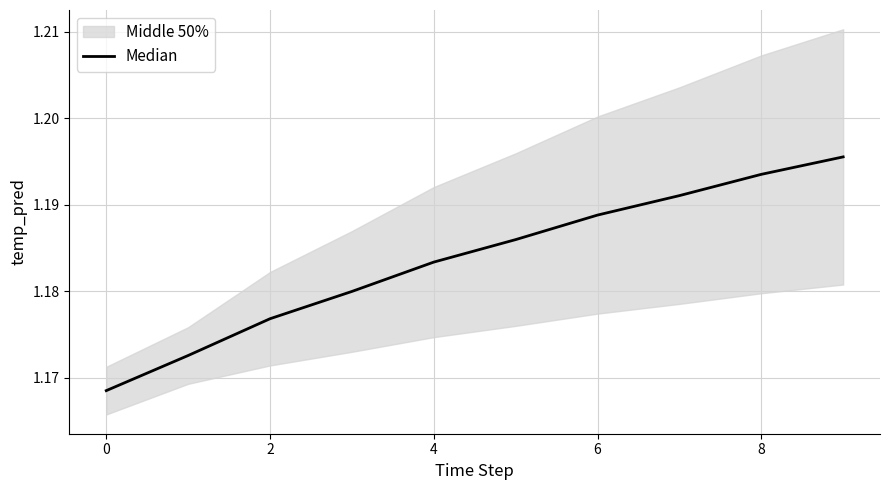

The value at 4 is 1.7. True or false?

False